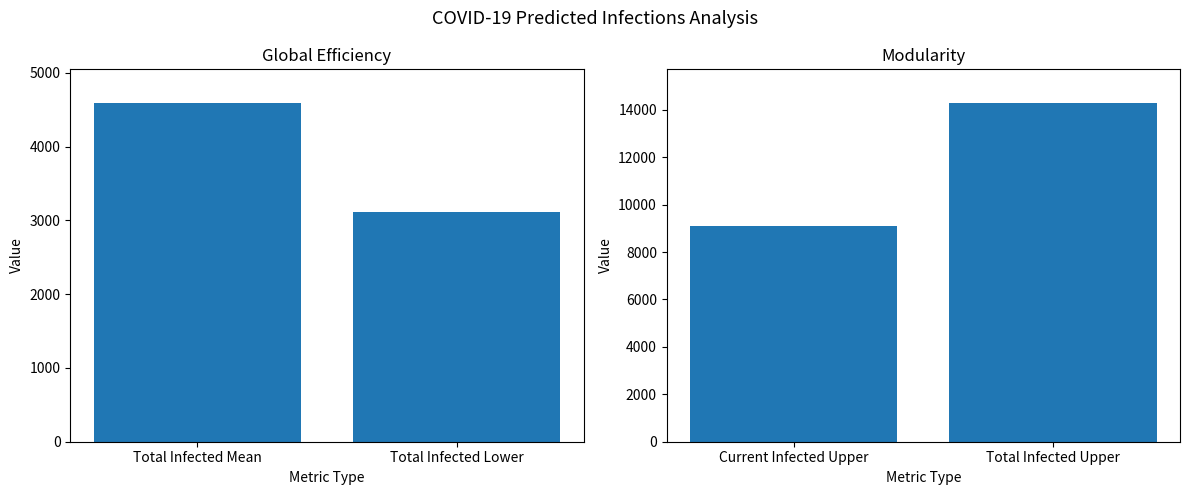

What is the value of the predicted_infected_upper bar at the 1st from the left?

9097